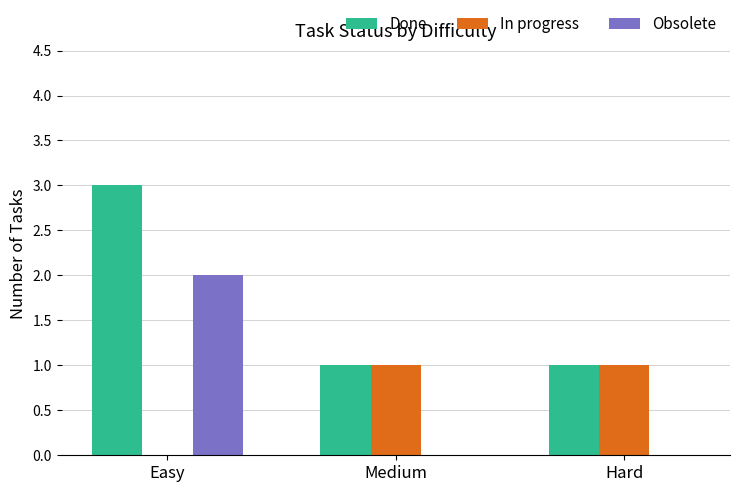

At which category is the sum across all series the highest?

Easy